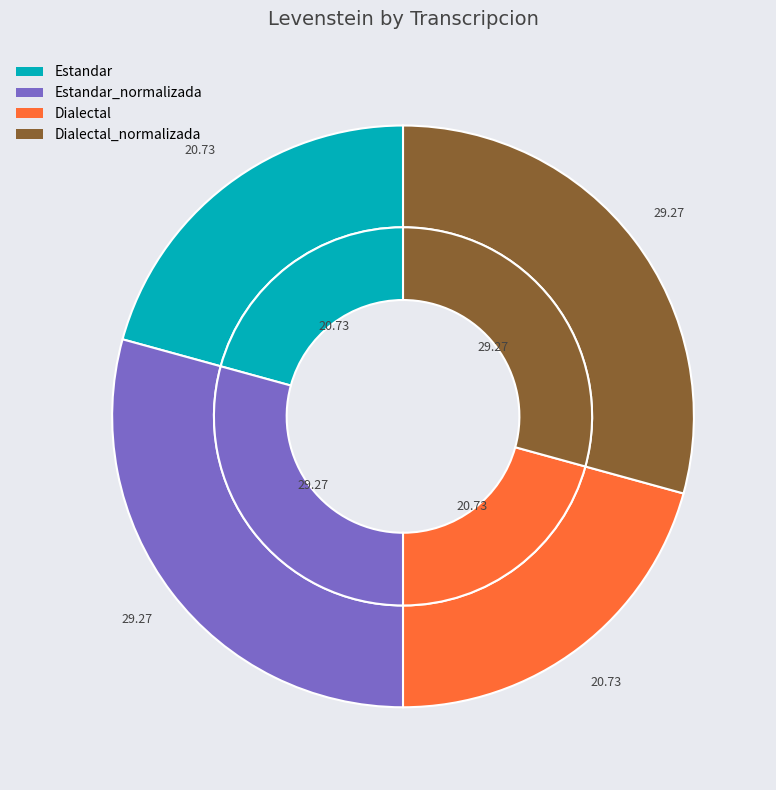

To the nearest percent, what is the average slice percentage?

25%